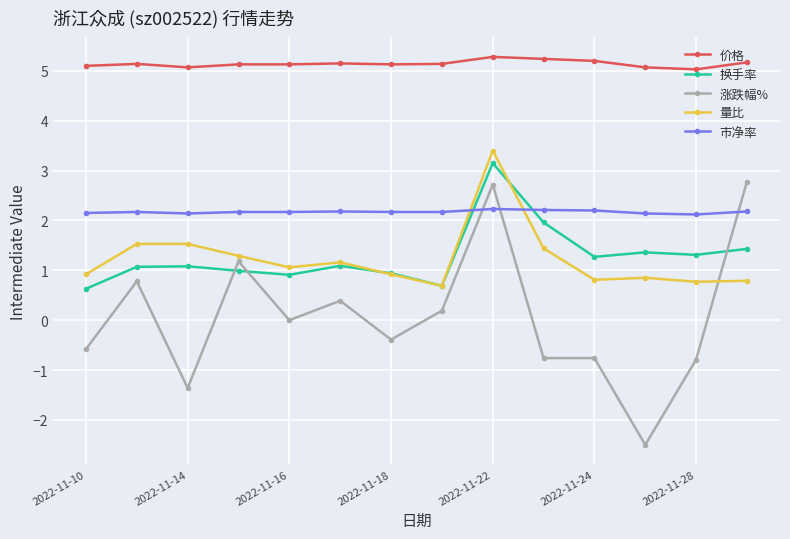

True or false: 价格 has more than 2 points higher than both neighbors.

True